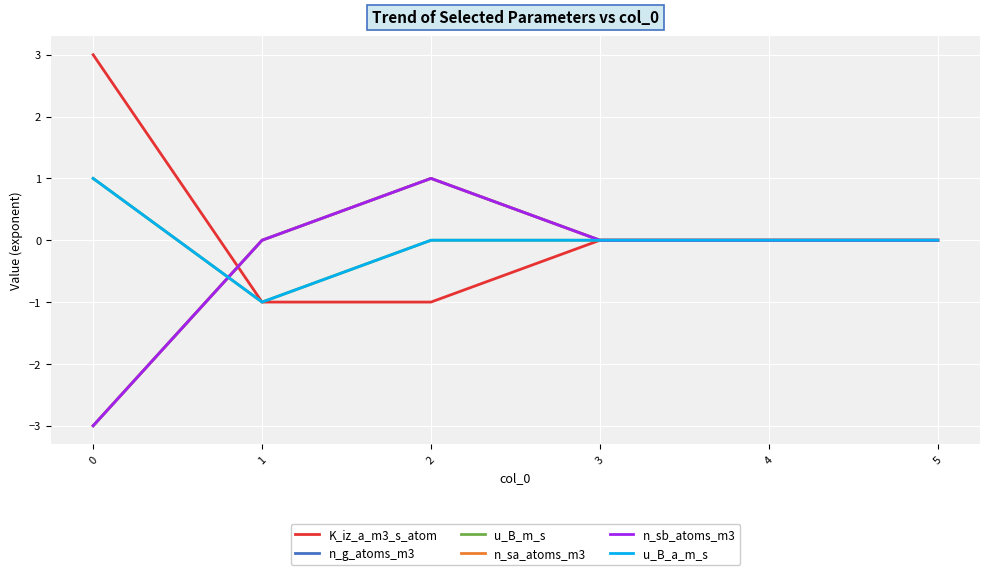

What is the sum of the n_sb_atoms_m3 values at 2 and 3?

1